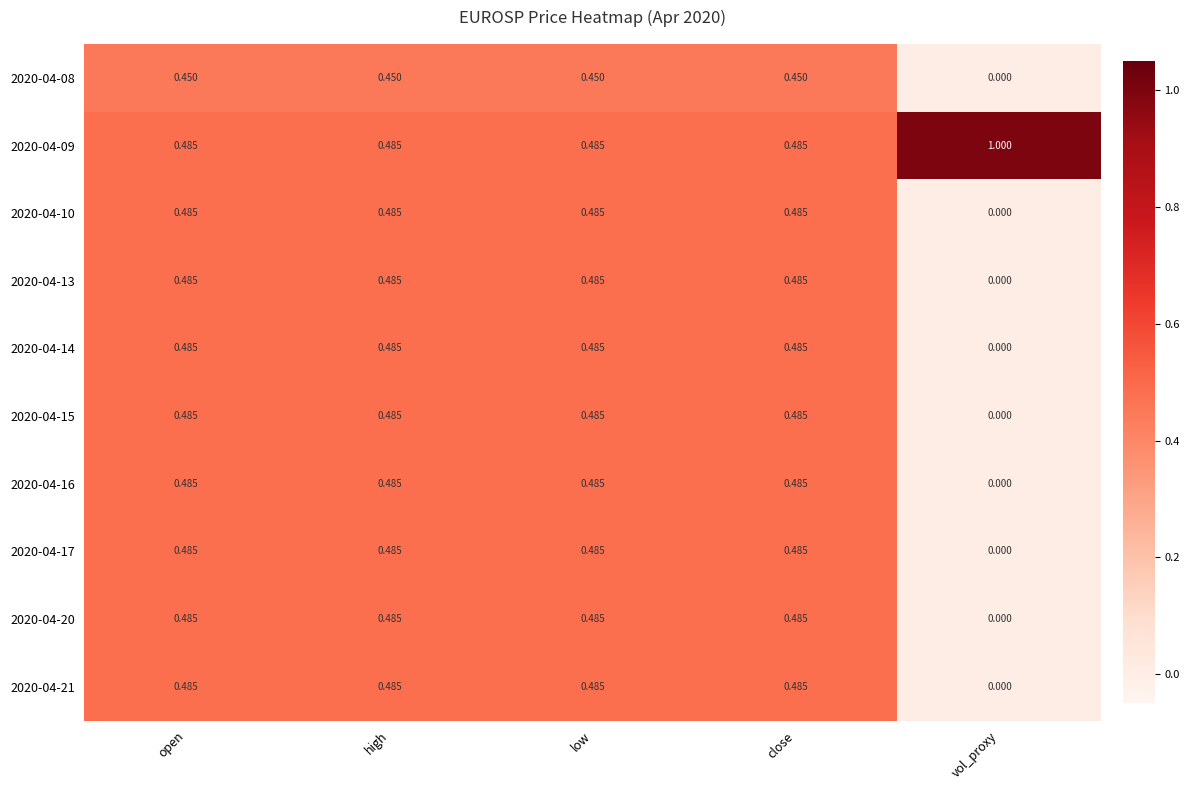

At which label is 2020-04-17 closest to 0?

vol_proxy